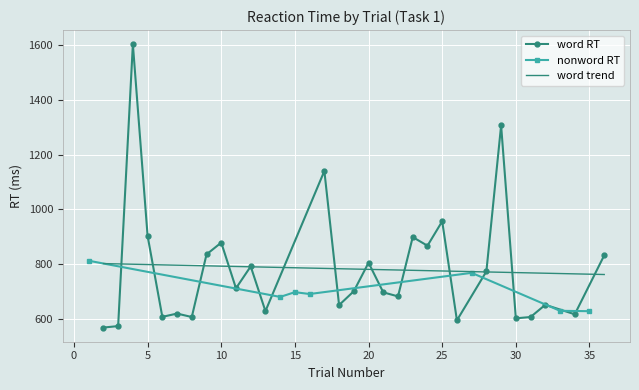

Rank the series by their average value, from highest to lowest.

word RT, nonword RT